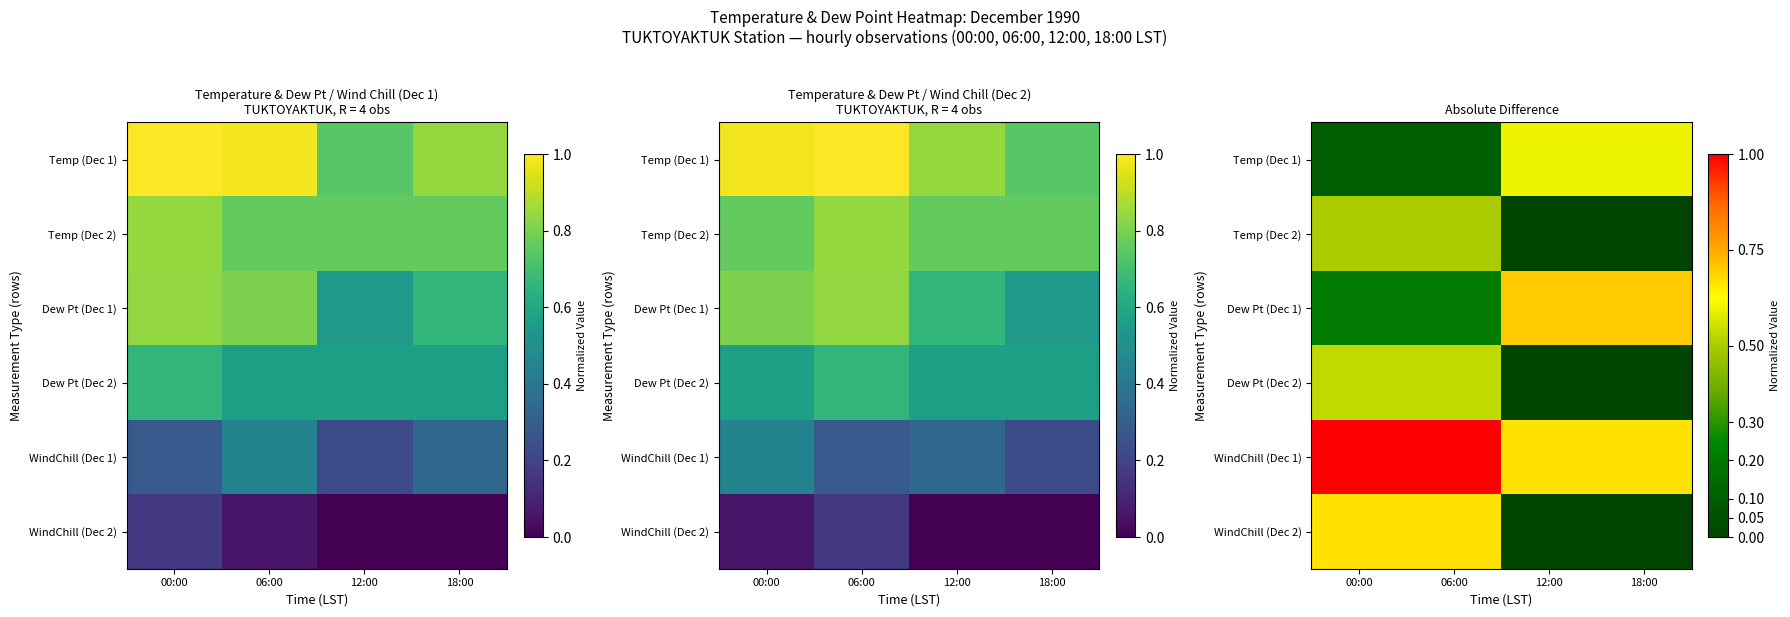

What is the average value of the WindChill (Dec 1) series?

0.8